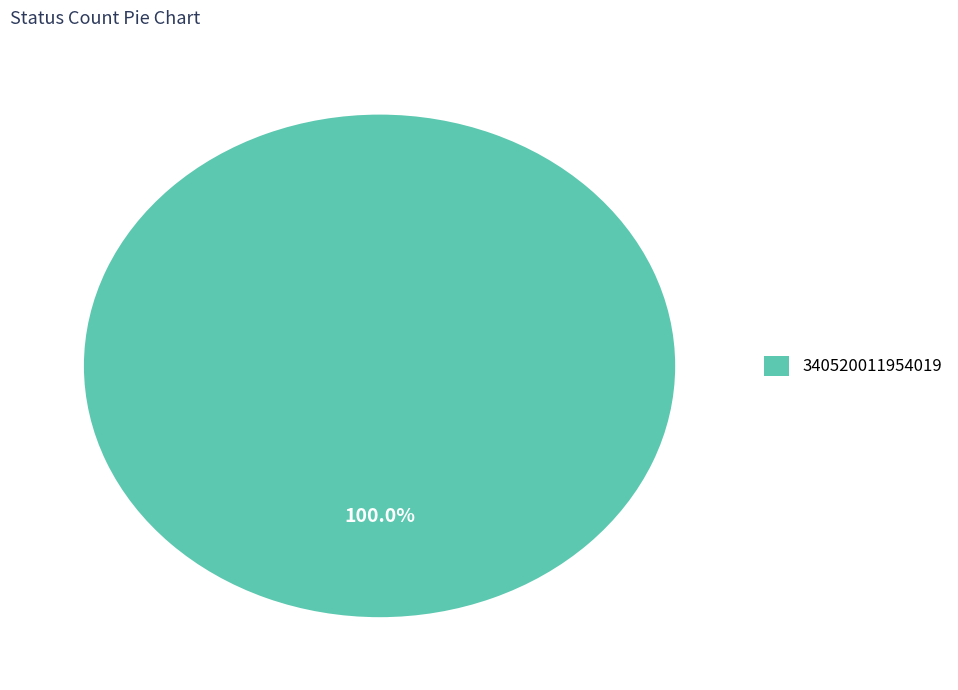

Is there a majority slice in this chart?

Yes